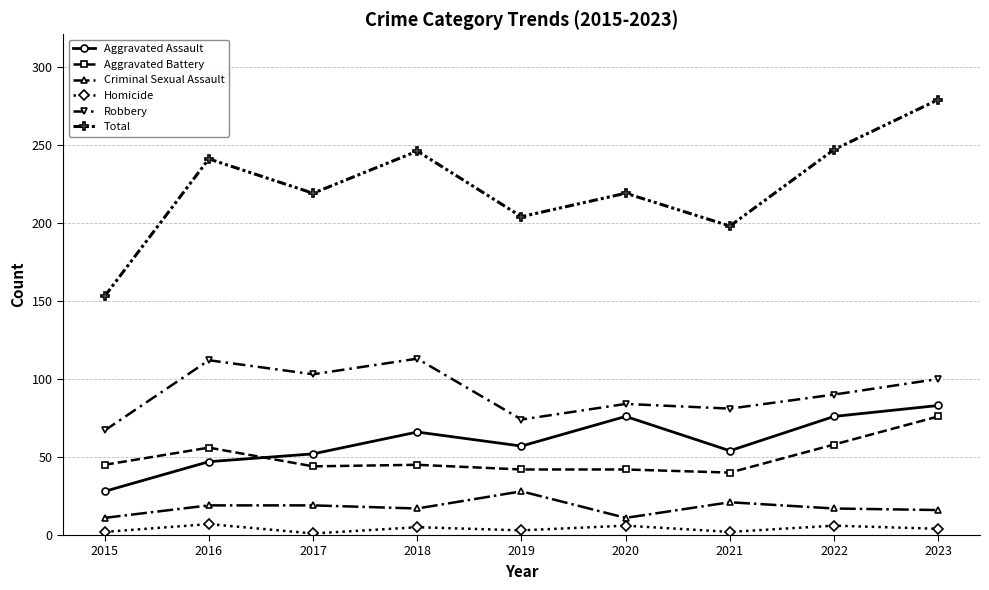

What is the difference between the highest and lowest values at 2016?

234